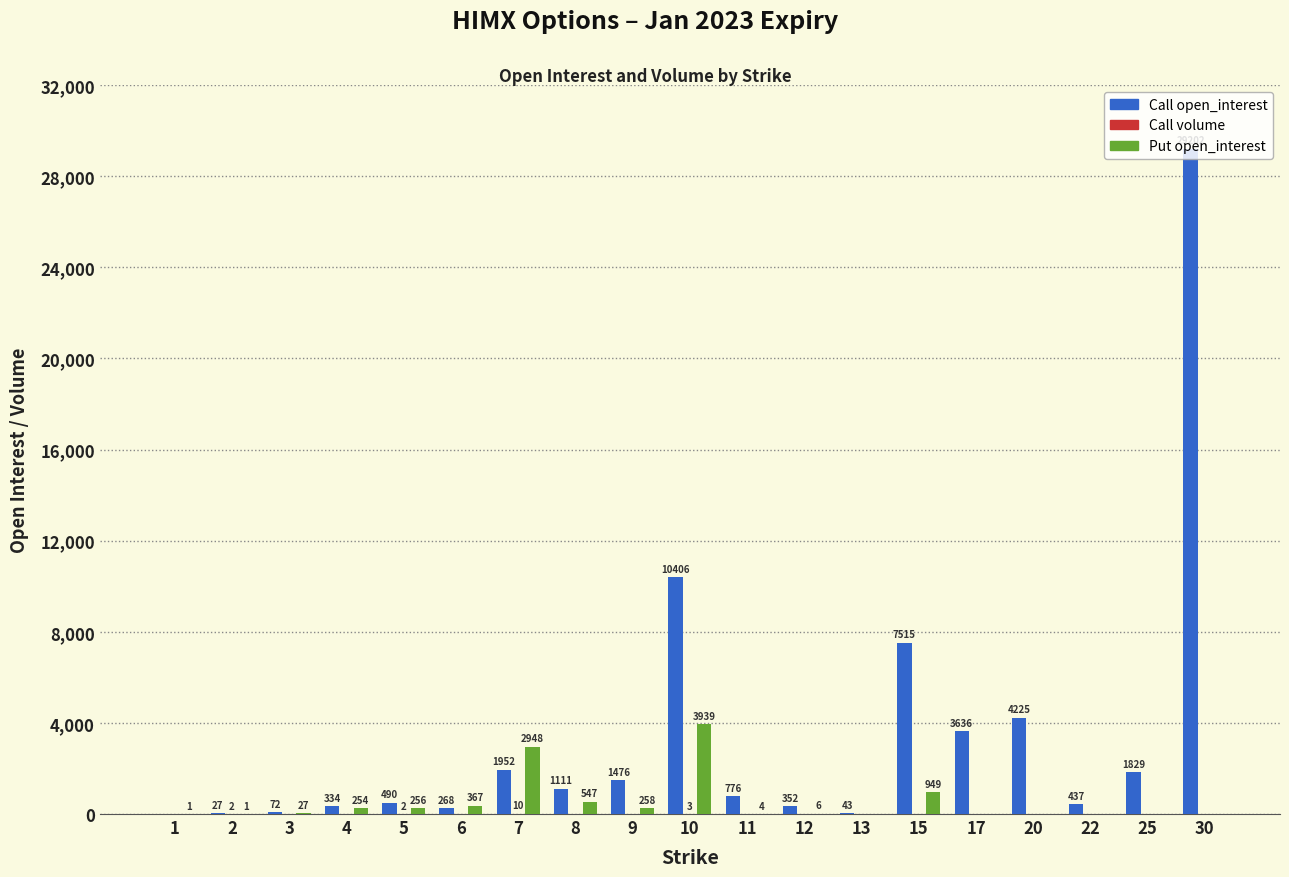

The value of Put open_interest at 13 is 1358. True or false?

False